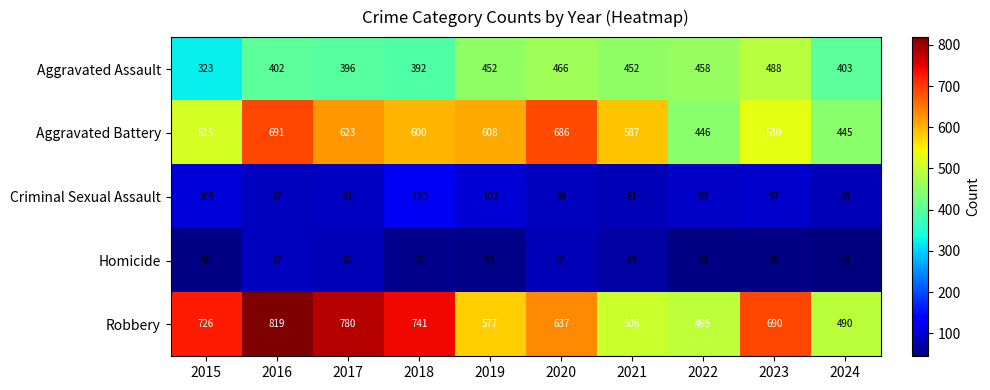

Rank the series at 2015 from lowest to highest value.

Homicide, Criminal Sexual Assault, Aggravated Assault, Aggravated Battery, Robbery